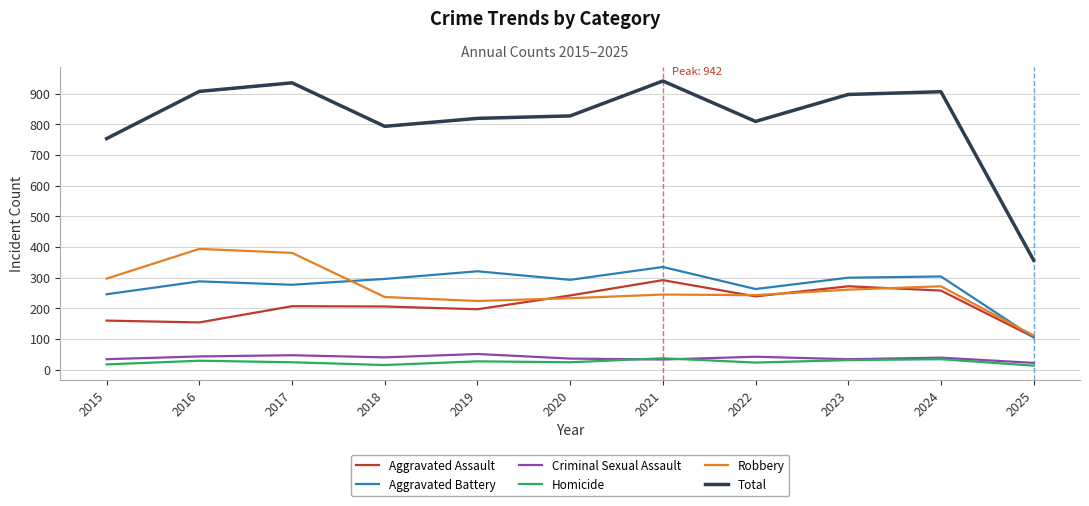

What is the maximum value shown in the chart?

942